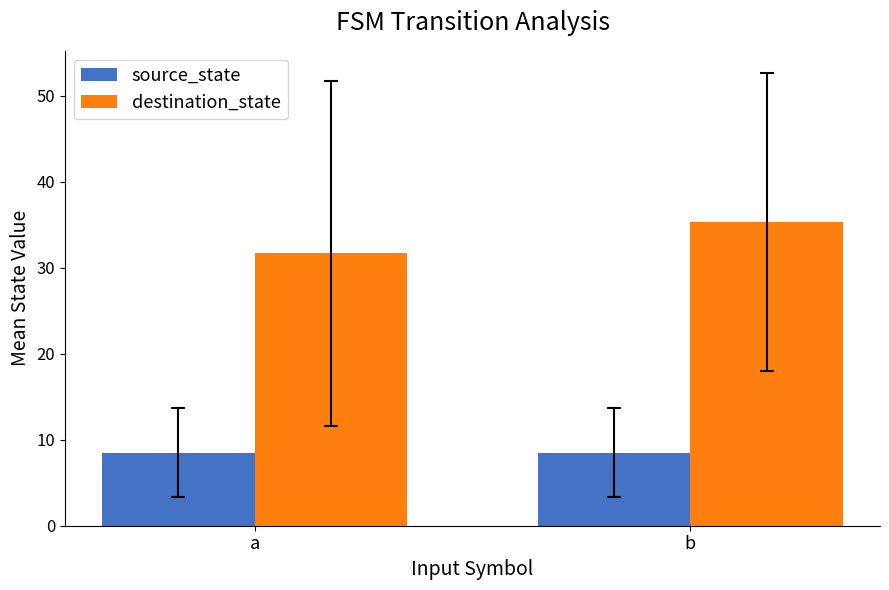

At b, list the series in order from largest to smallest.

destination_state, source_state